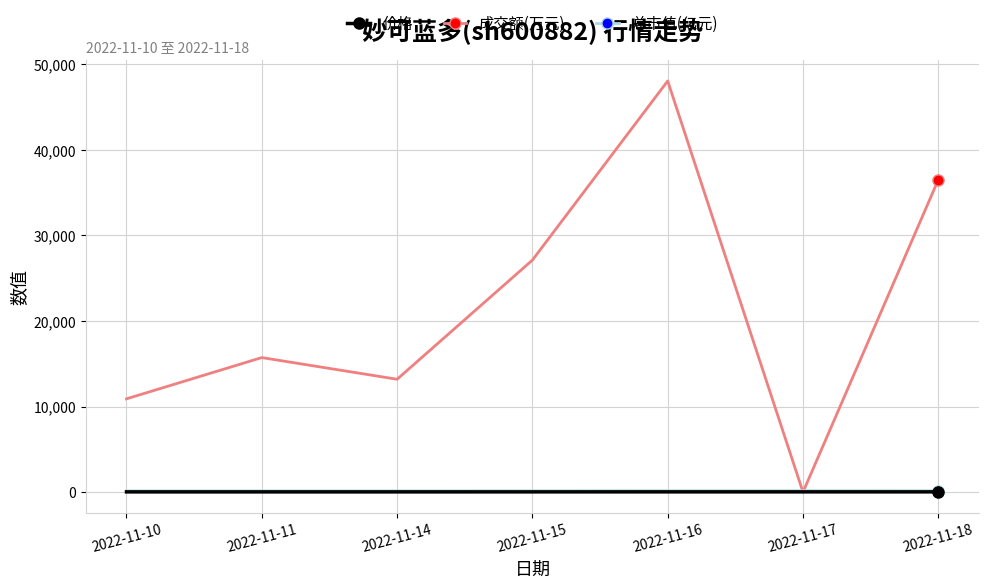

What is the maximum value shown in the chart?

48022.0